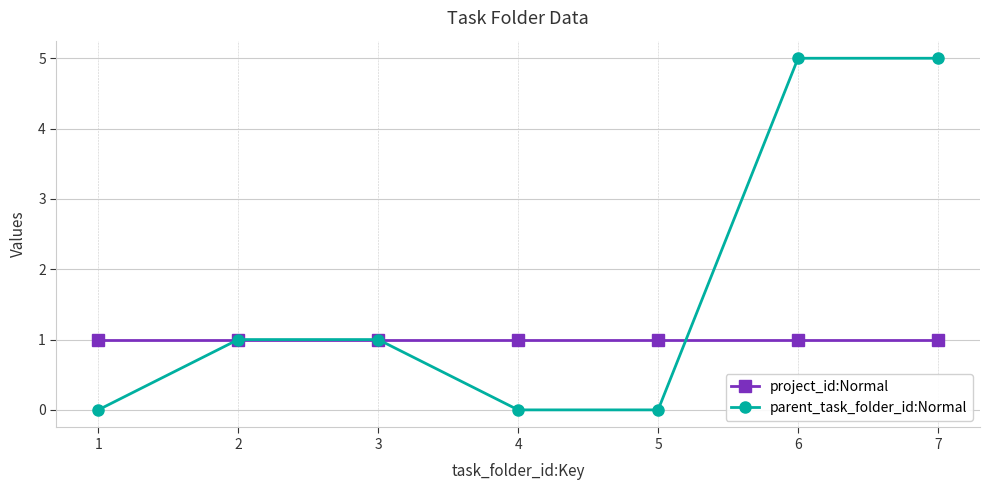

Reading left to right, transcribe all the data shown in this chart.

project_id:Normal: 1	1	1	1	1	1	1
parent_task_folder_id:Normal: 0	1	1	0	0	5	5